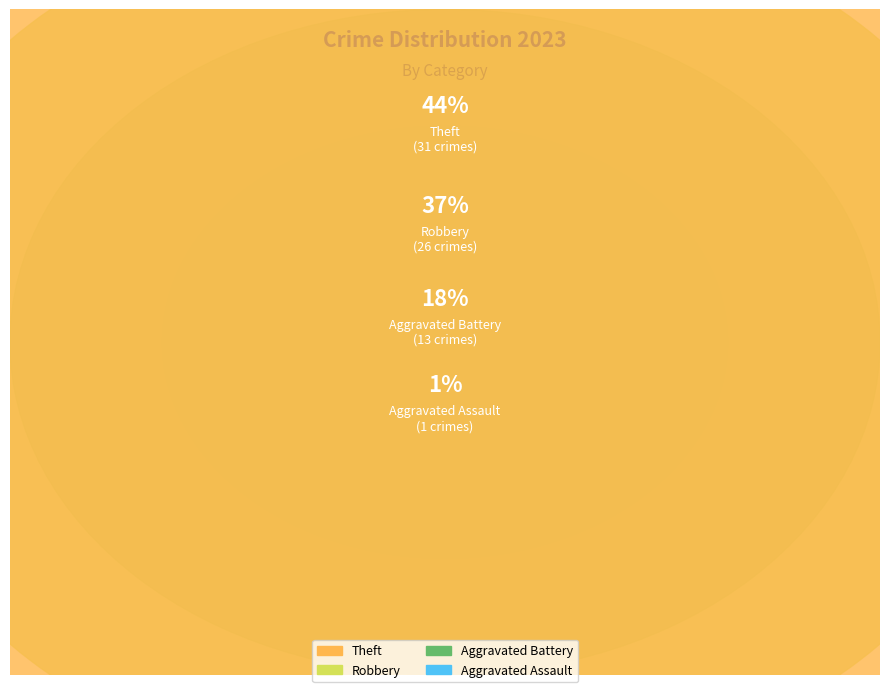

To the nearest percent, what is the average slice percentage?

25%